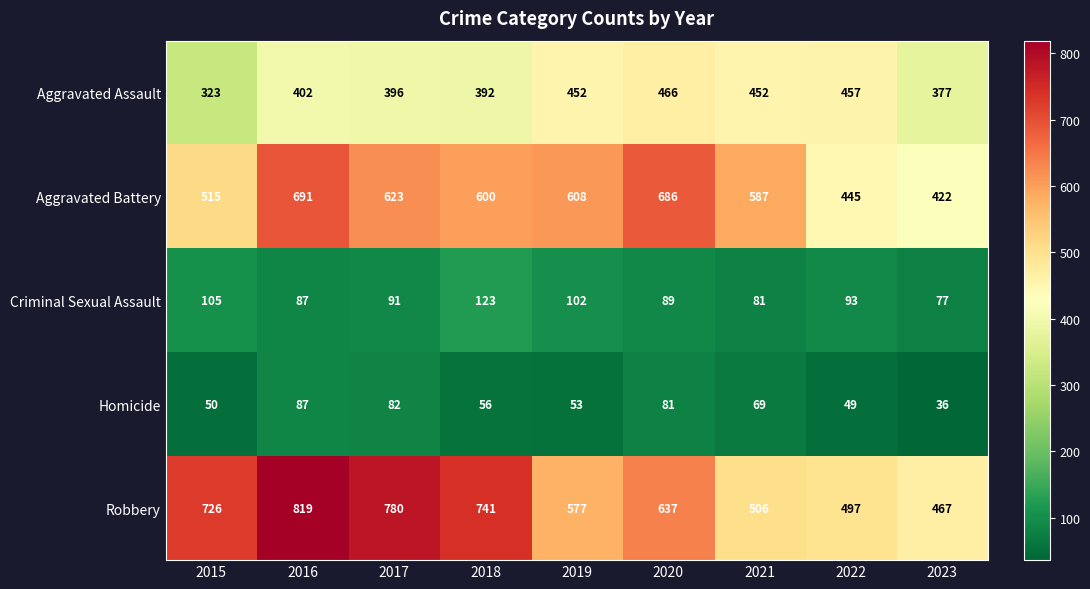

Rank the series by their maximum value, from lowest to highest.

Homicide, Criminal Sexual Assault, Aggravated Assault, Aggravated Battery, Robbery